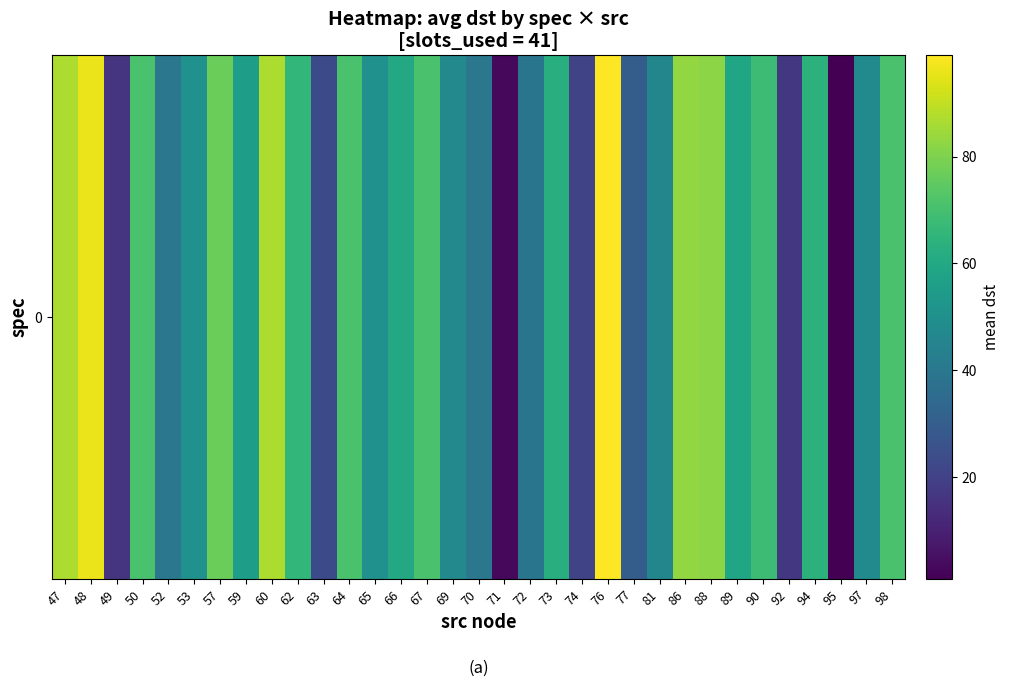

What is the ratio of the value at 60 to the value at 70?

2.2